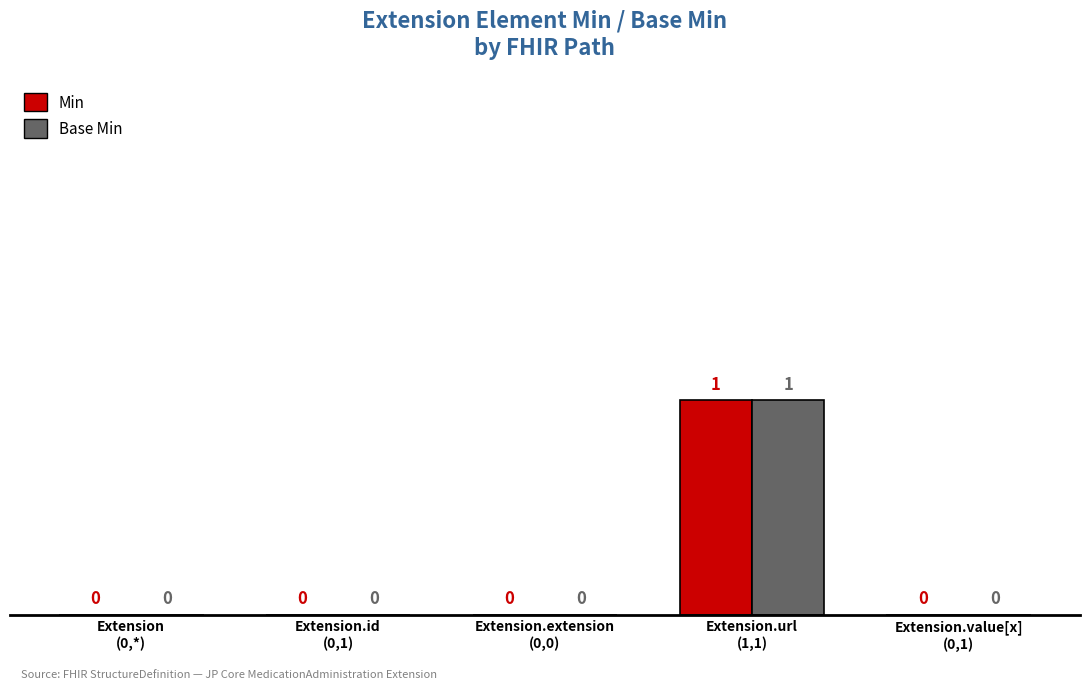

Reading left to right, what are all the values shown in this chart?

Min: 0	0	0	1	0
Base Min: 0	0	0	1	0